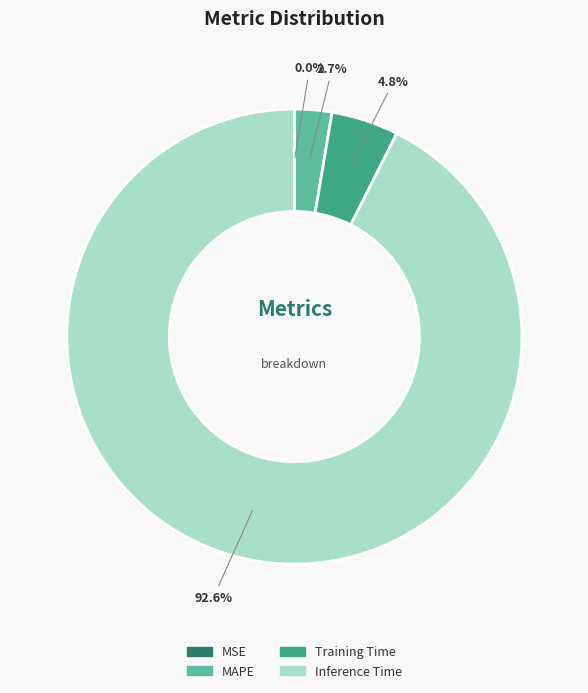

Which has a higher value, Inference Time or Training Time?

Inference Time